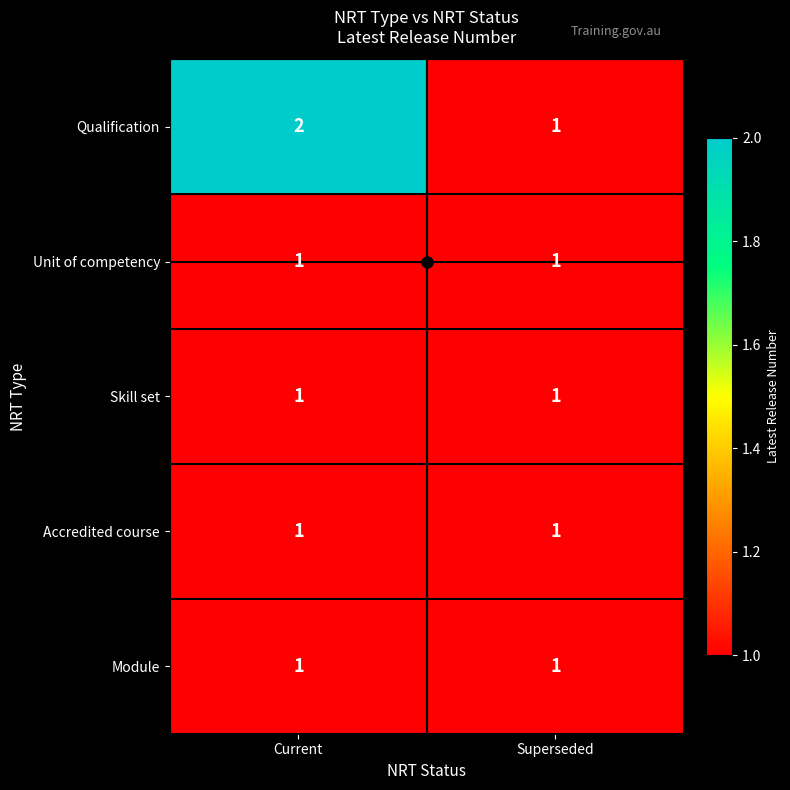

Which category has the highest value across all series?

Current